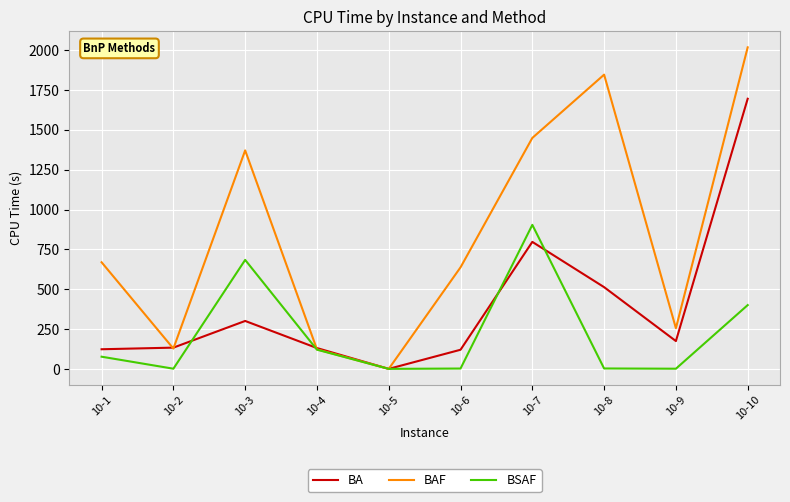

Which series has the largest range (max minus min)?

BAF